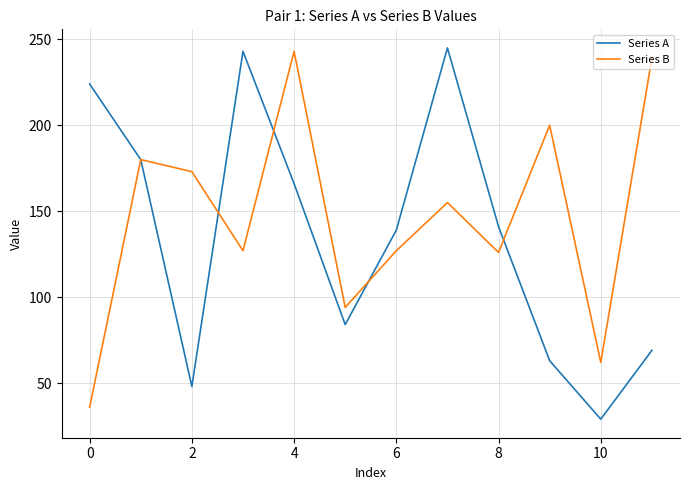

What is the lowest value of the Series A series?

29